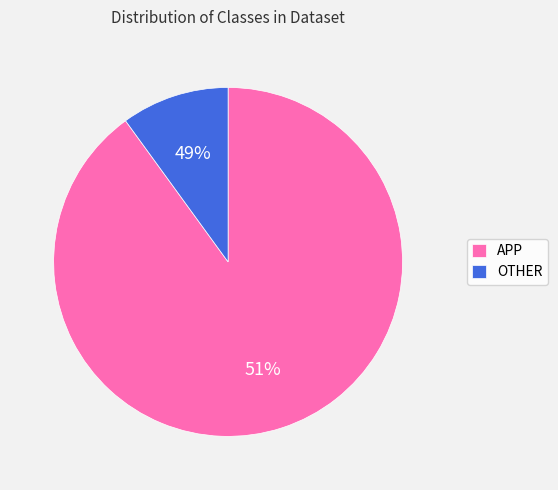

Is there any slice that represents more than half of the pie?

Yes